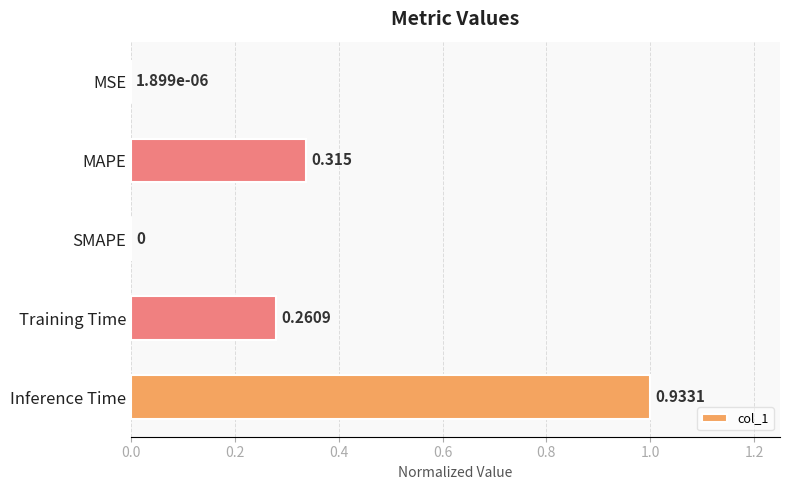

Which label corresponds to the largest value in the chart?

Inference Time